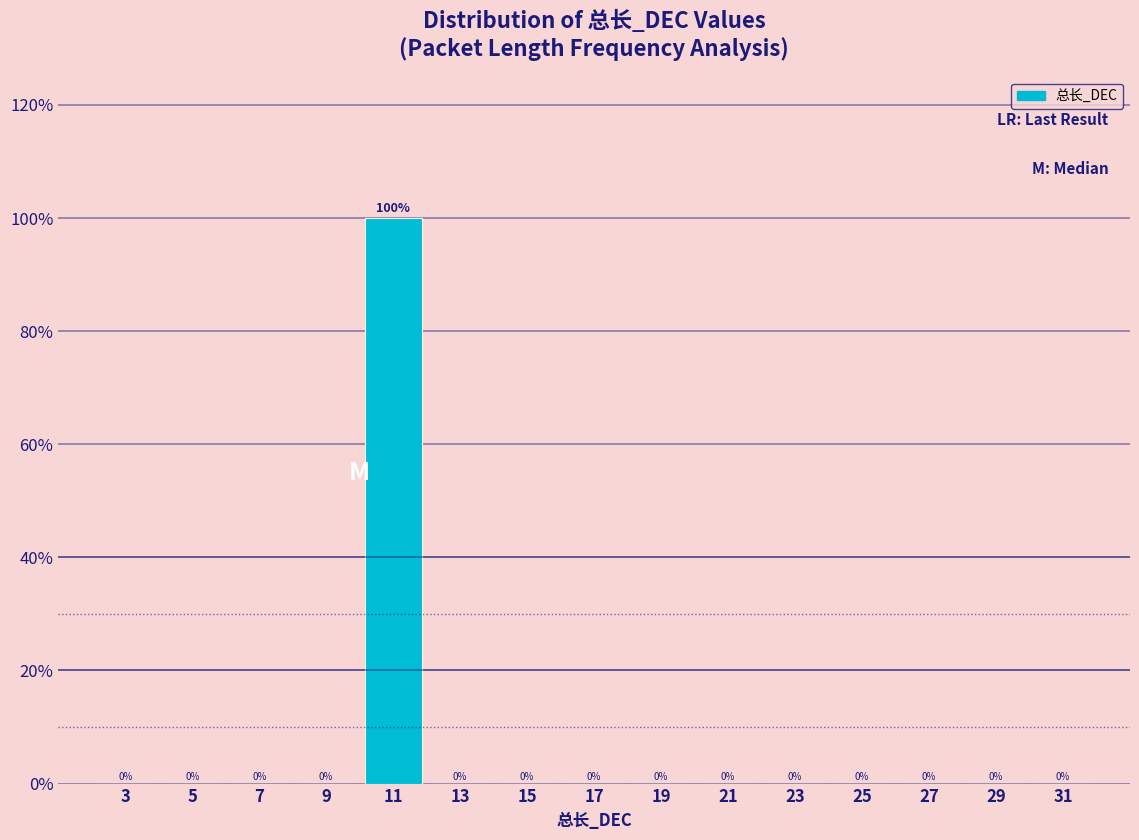

Reading left to right, list every bar in this chart as the range it spans on the x-axis followed by its height.

2 to 4: 0
4 to 6: 0
6 to 8: 0
8 to 10: 0
10 to 12: 100
12 to 14: 0
14 to 16: 0
16 to 18: 0
18 to 20: 0
20 to 22: 0
22 to 24: 0
24 to 26: 0
26 to 28: 0
28 to 30: 0
30 to 32: 0